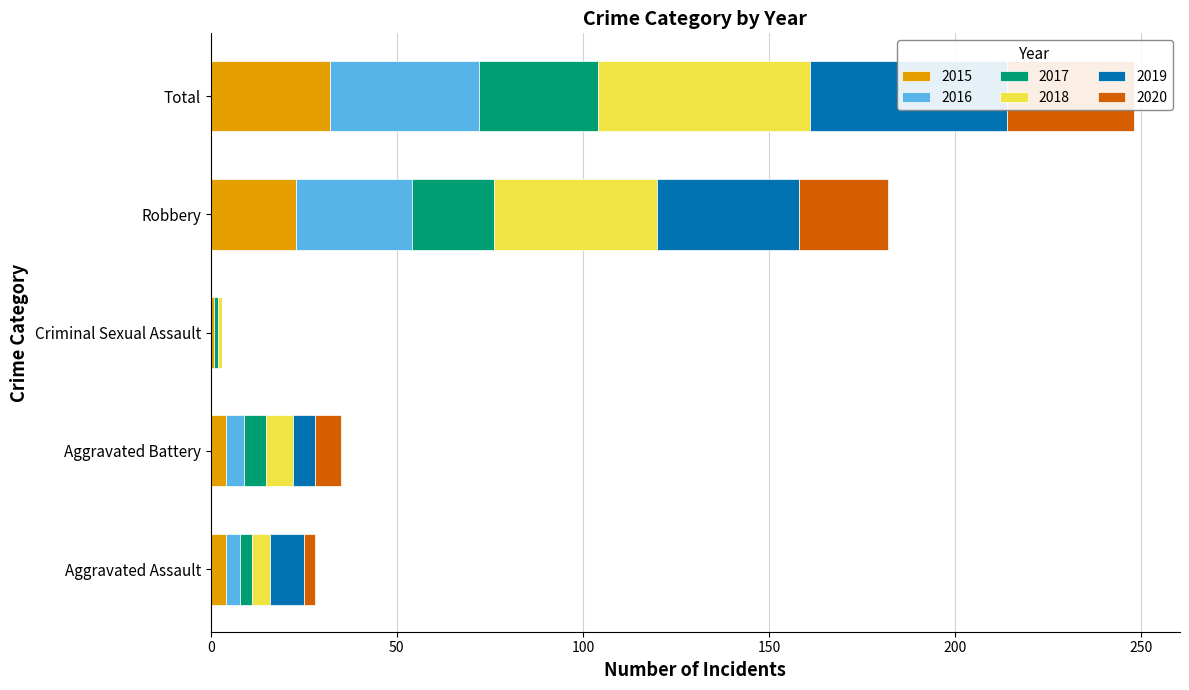

Rank the series at Aggravated Battery from lowest to highest value.

2015, 2016, 2017, 2019, 2018, 2020